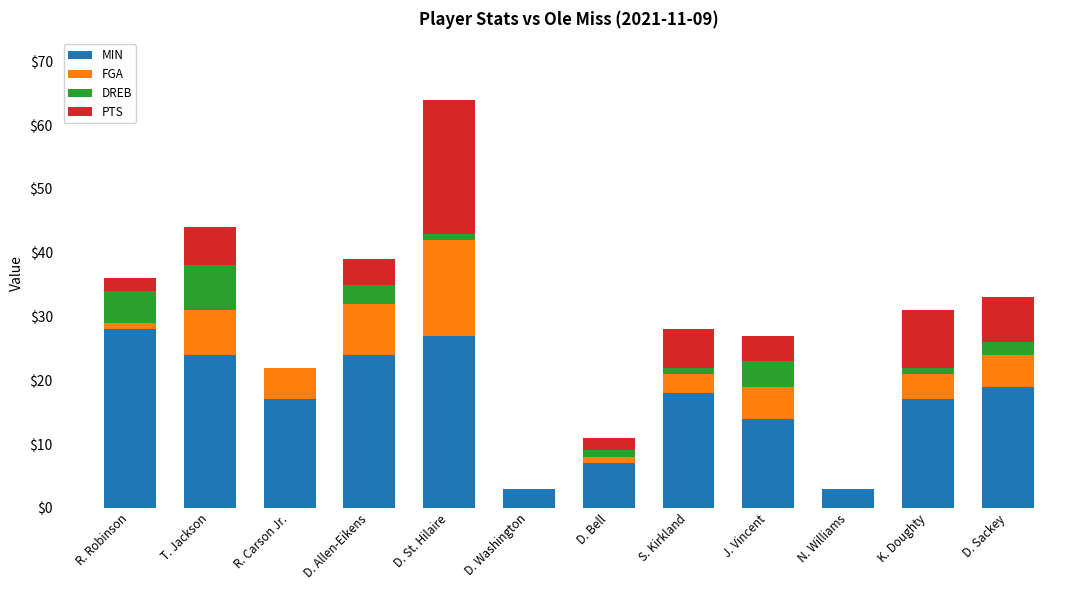

What is the sum of all MIN values?

201